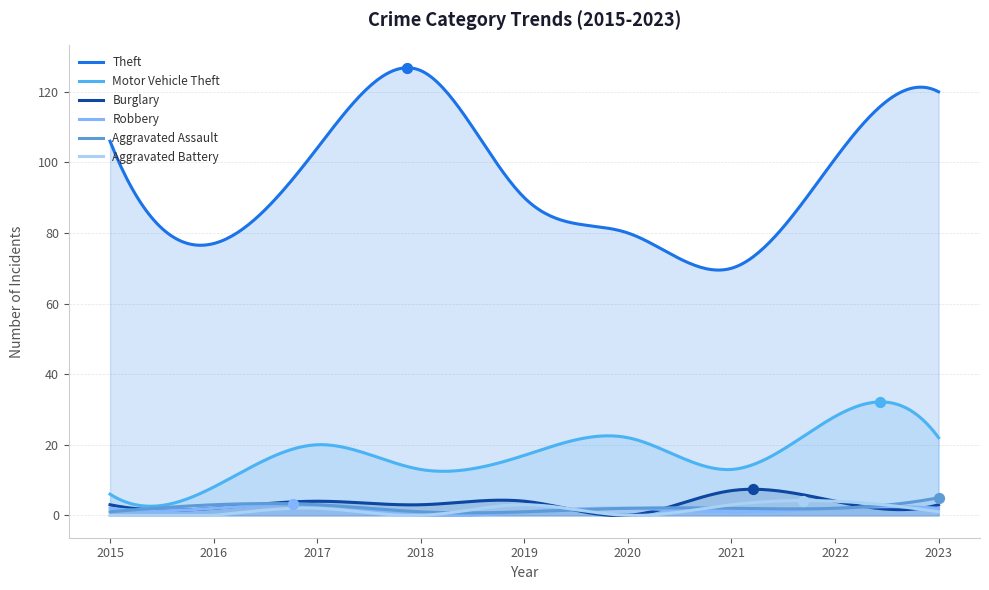

What are all the series names shown in the legend?

Theft, Motor Vehicle Theft, Burglary, Robbery, Aggravated Assault, Aggravated Battery